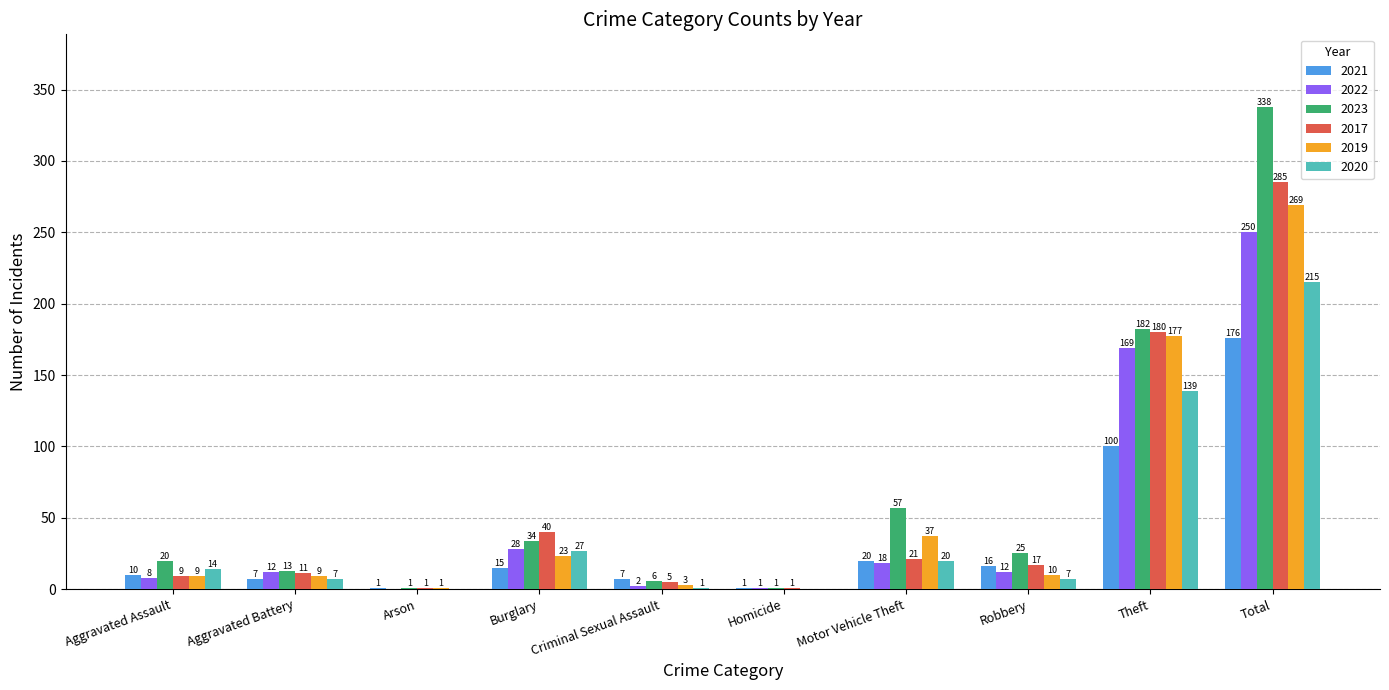

Between Aggravated Battery and Total, which series saw the biggest shift?

2023